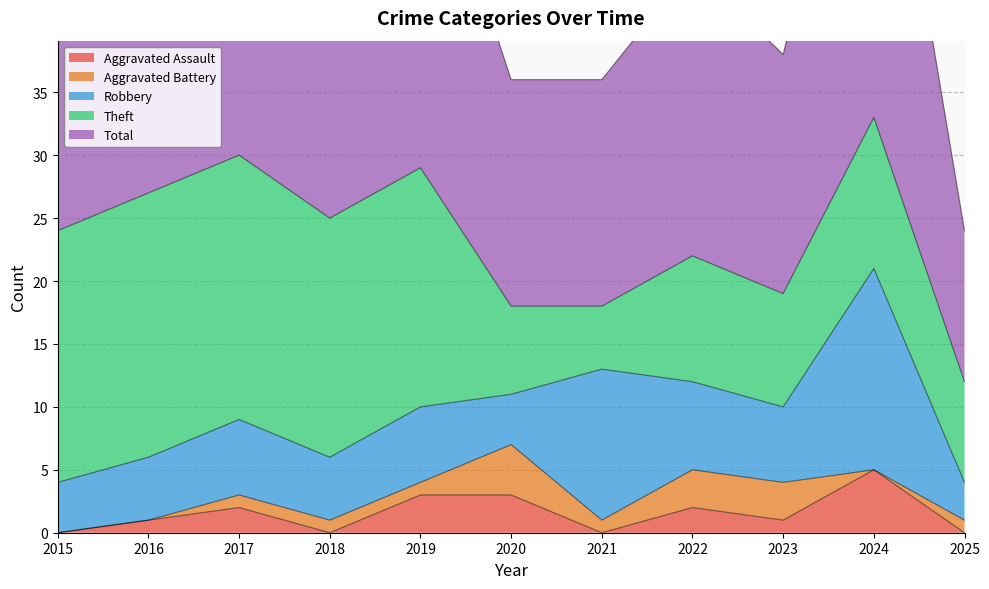

What value does the Aggravated Battery series have at 2020?

4